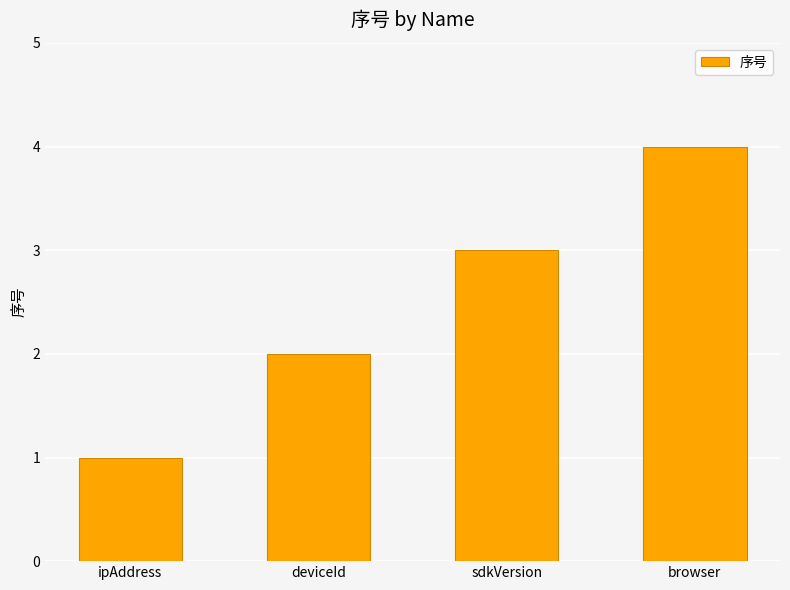

The chart shows a value of 3 at browser. True or false?

False